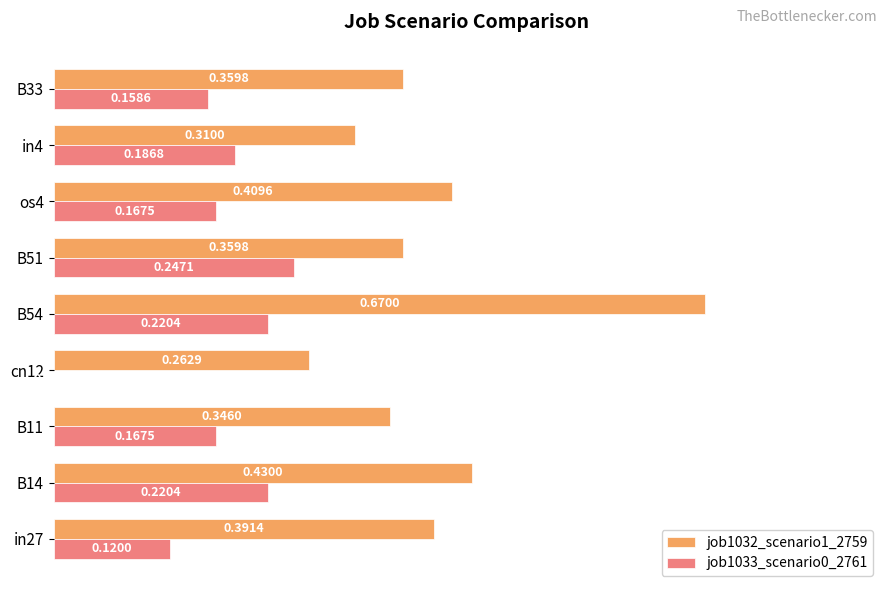

Which series has the largest total across all categories?

job1032_scenario1_2759